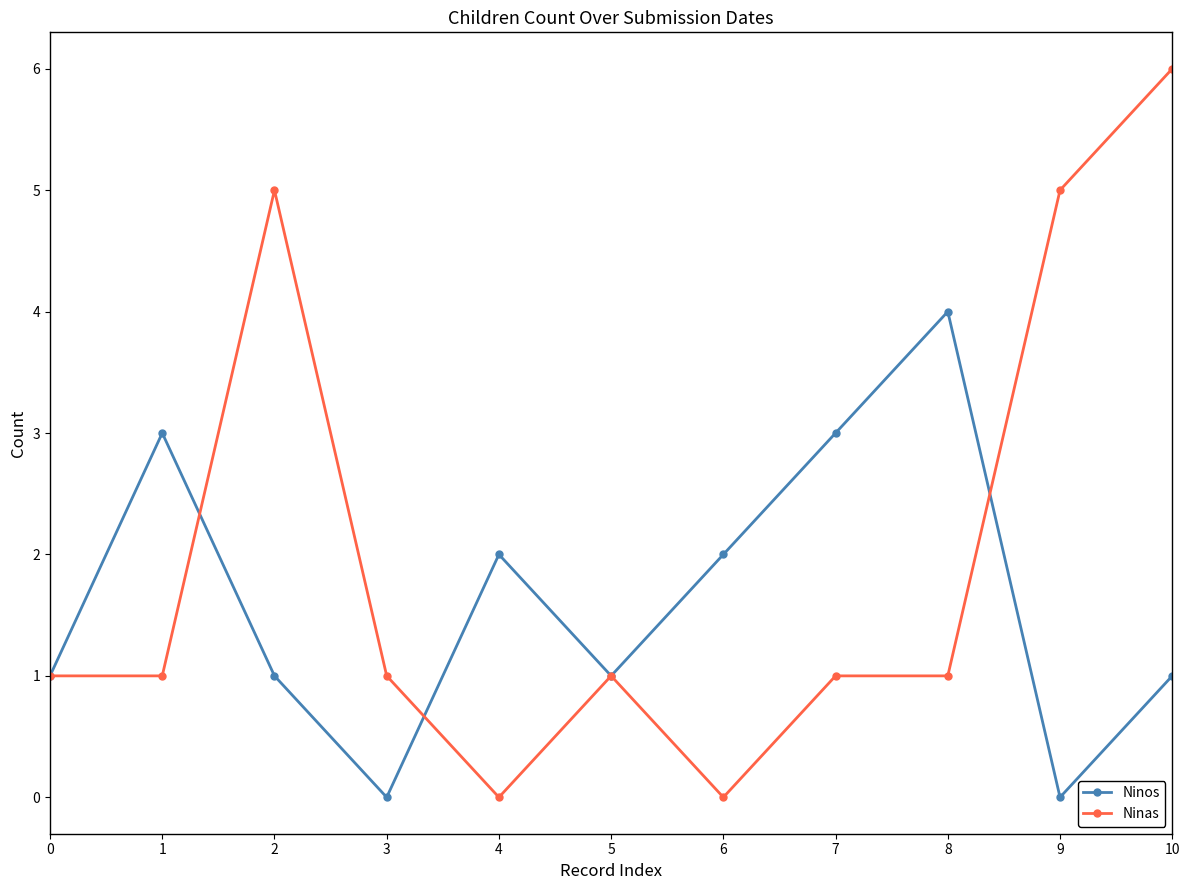

How many Ninos values are between 1 and 3?

8